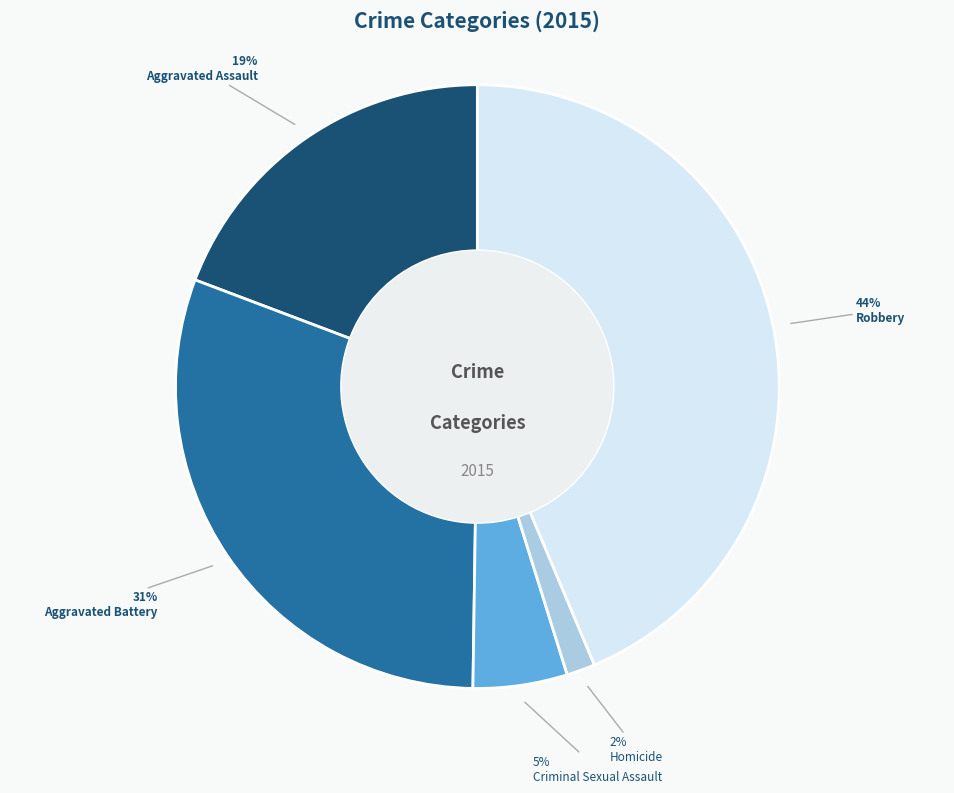

To the nearest percent, what is the difference between the largest and smallest slice percentages?

42%